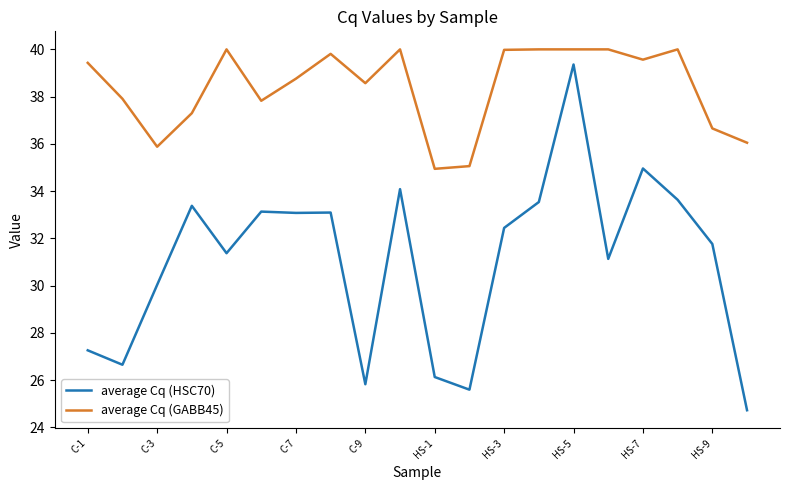

What is the maximum value for average Cq (HSC70)?

39.4